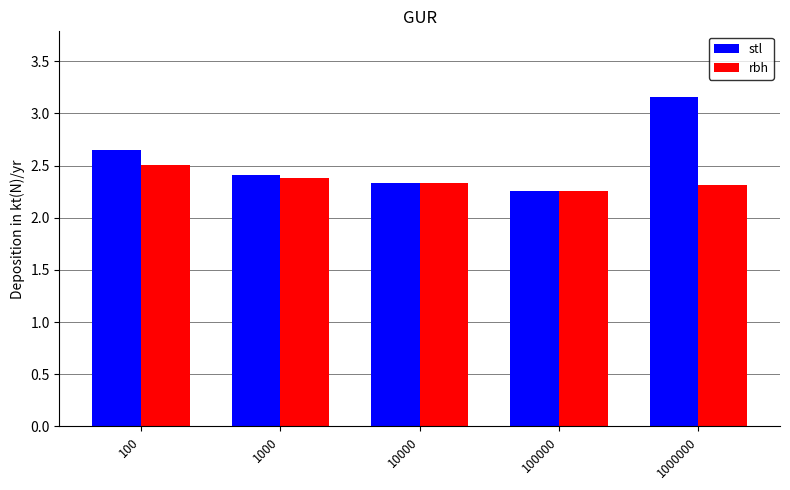

Which series has the largest total across all categories?

stl